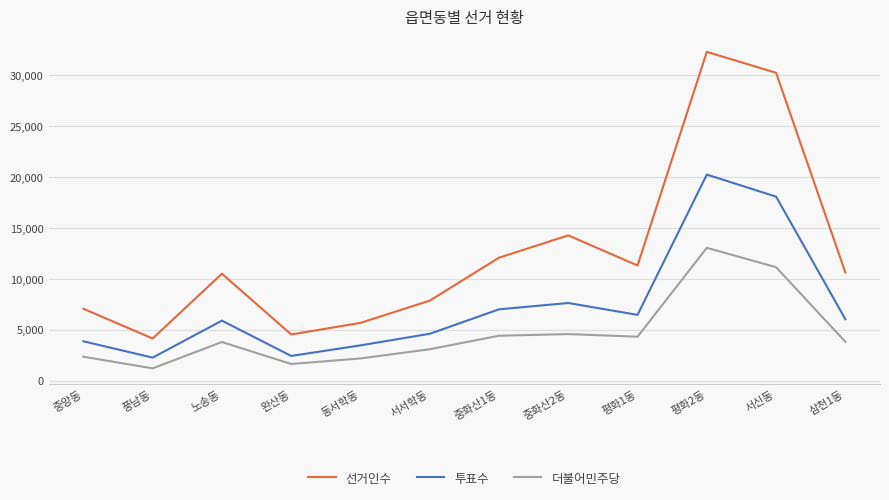

What is the difference between the second highest and second lowest values in the 더불어민주당 series?

9506